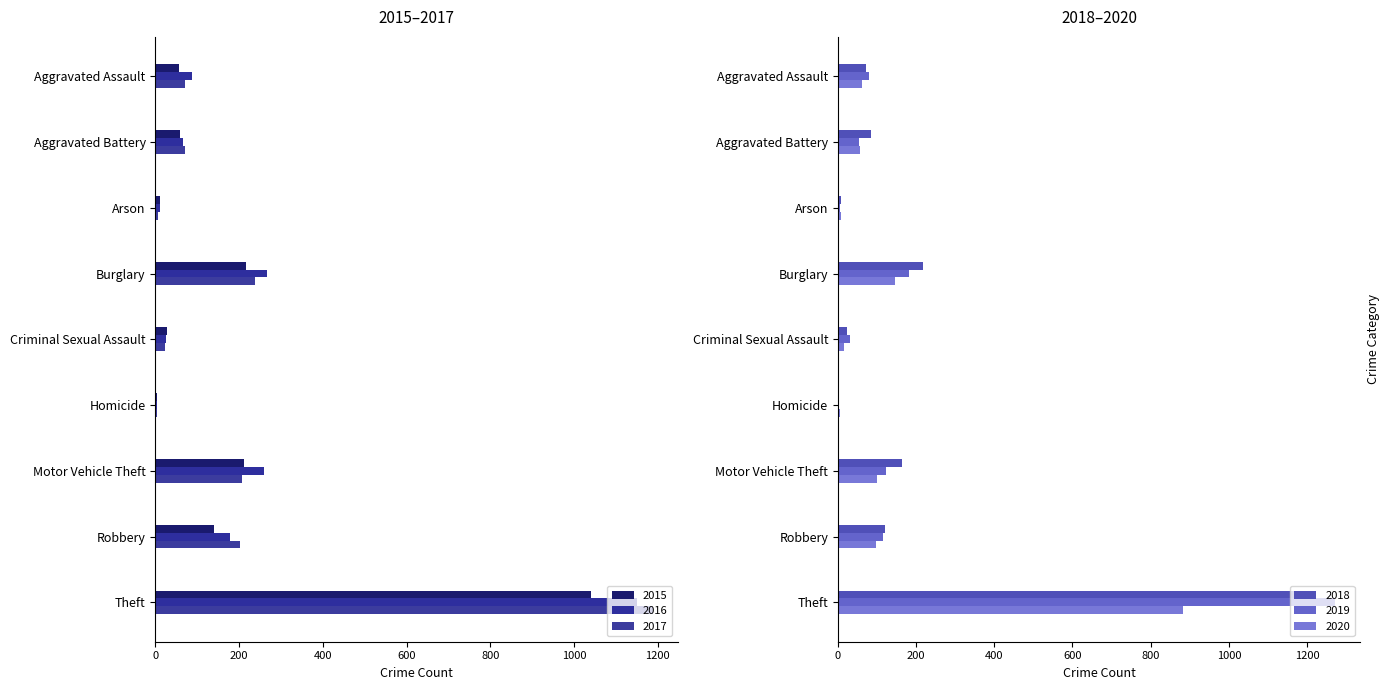

Which category has the lowest value in the 2018 series?

Homicide